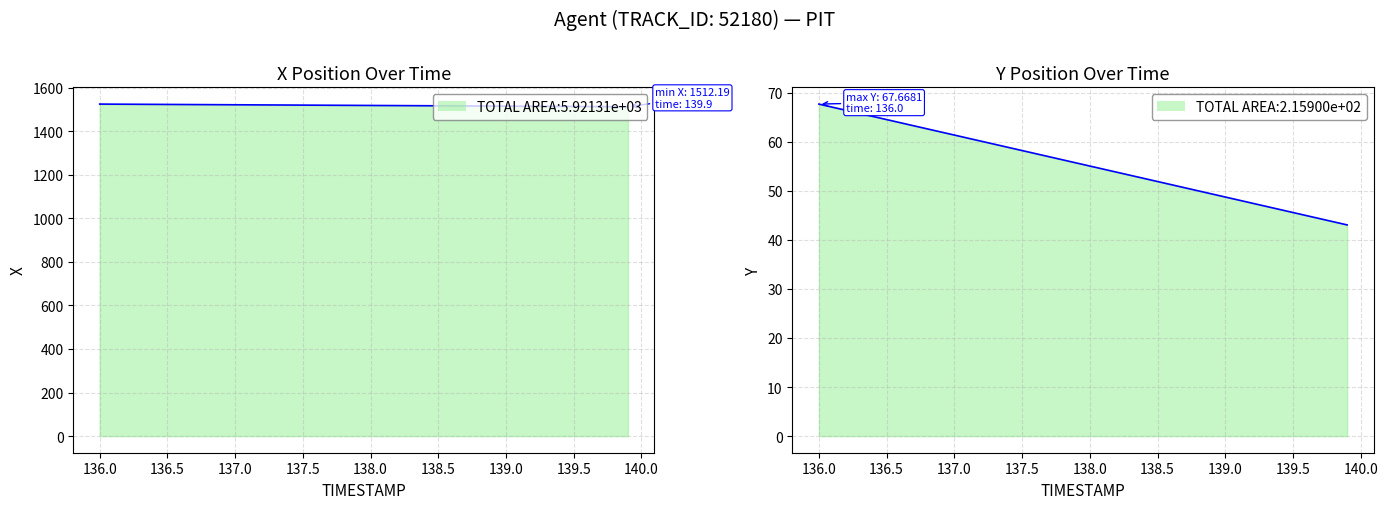

What is the difference between the second highest and second lowest values in the X series?

11.6